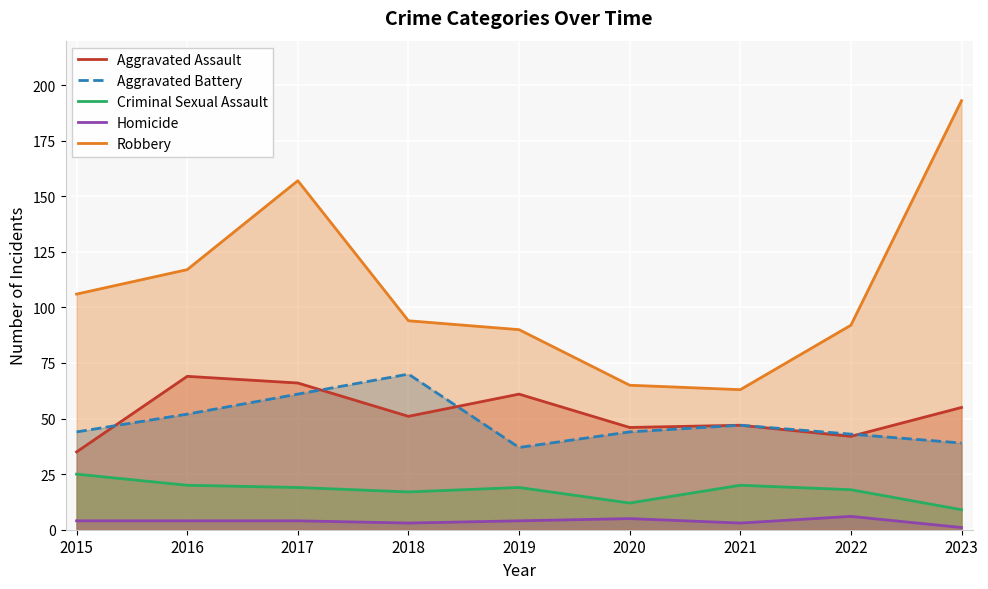

Where do Aggravated Assault and Aggravated Battery first cross each other?

2015 and 2016